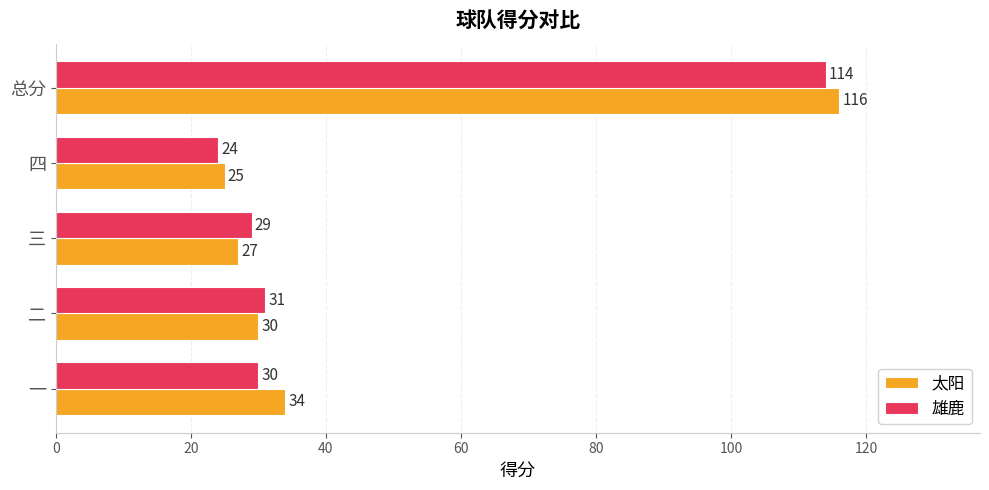

What value does the 太阳 series have at 总分?

116